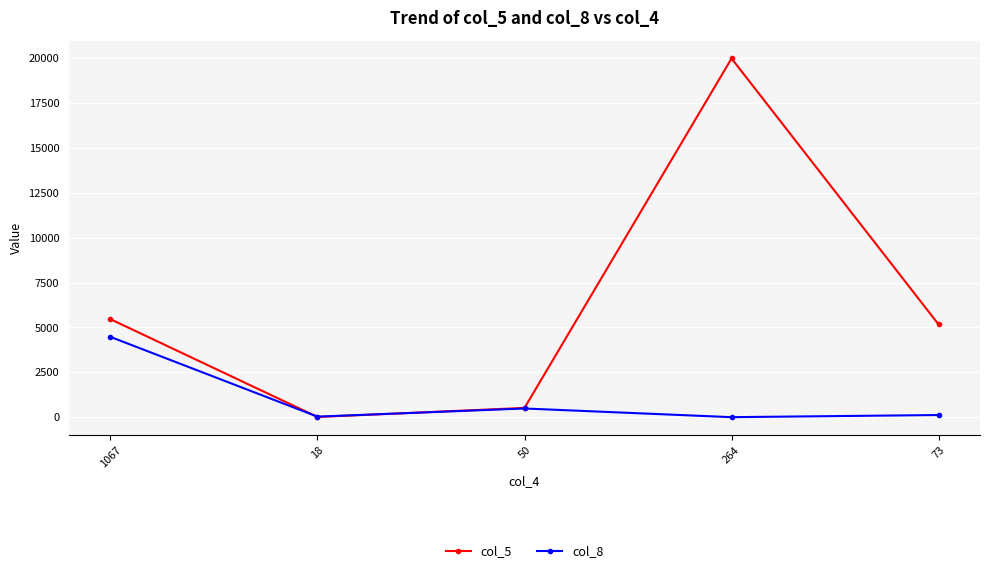

What are all the series names shown in the legend?

col_5, col_8